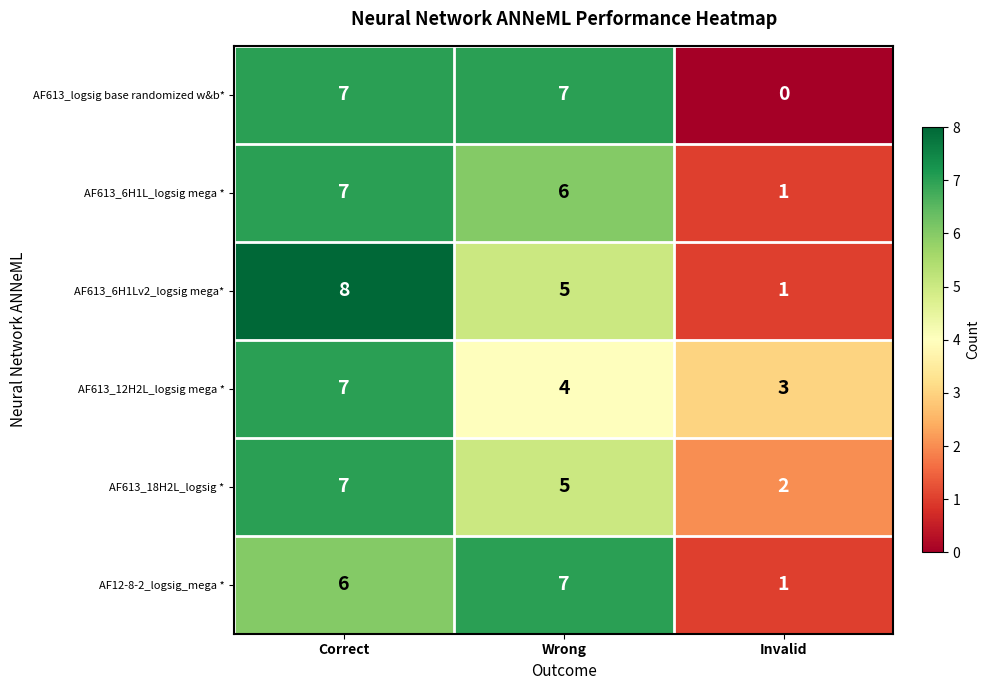

What is the difference between the AF613_18H2L_logsig * values at Wrong and Invalid?

3